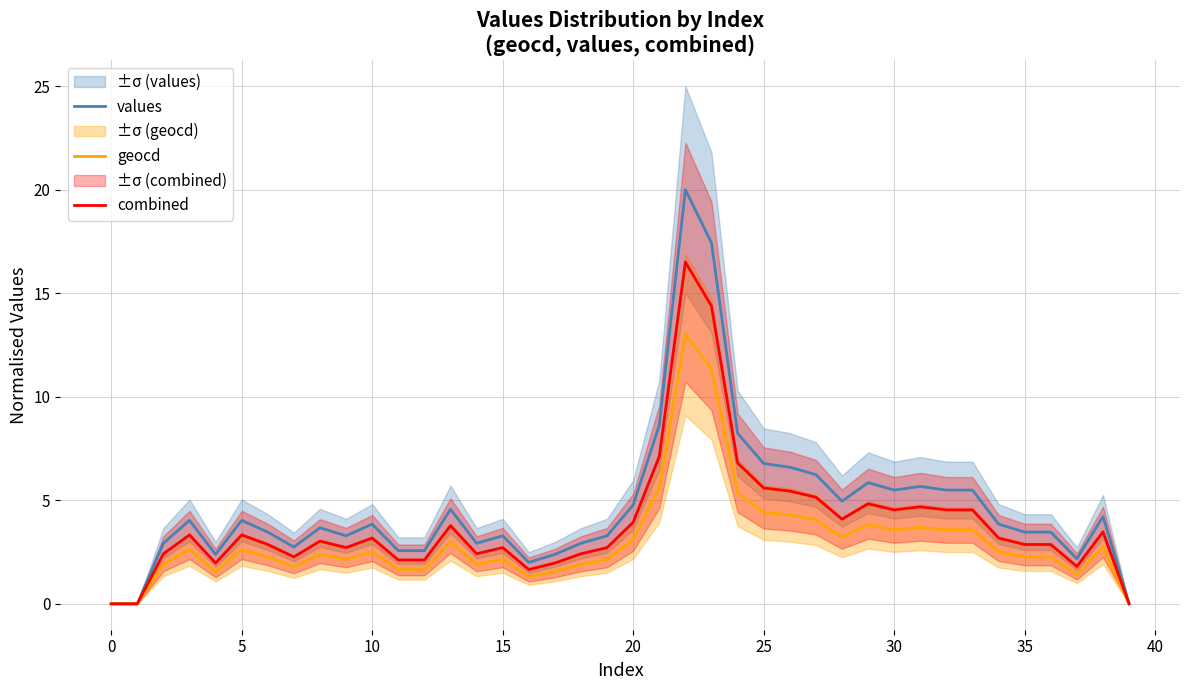

At which label does geocd reach its peak?

22